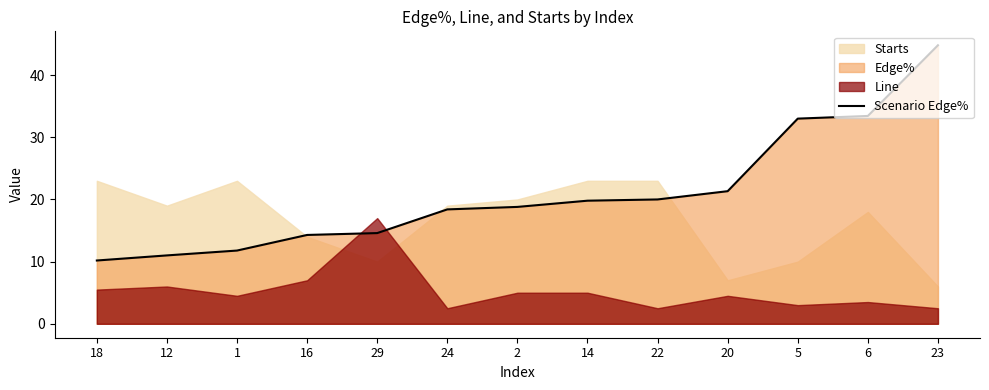

Is it true that the value at 5 is 33.0?

True